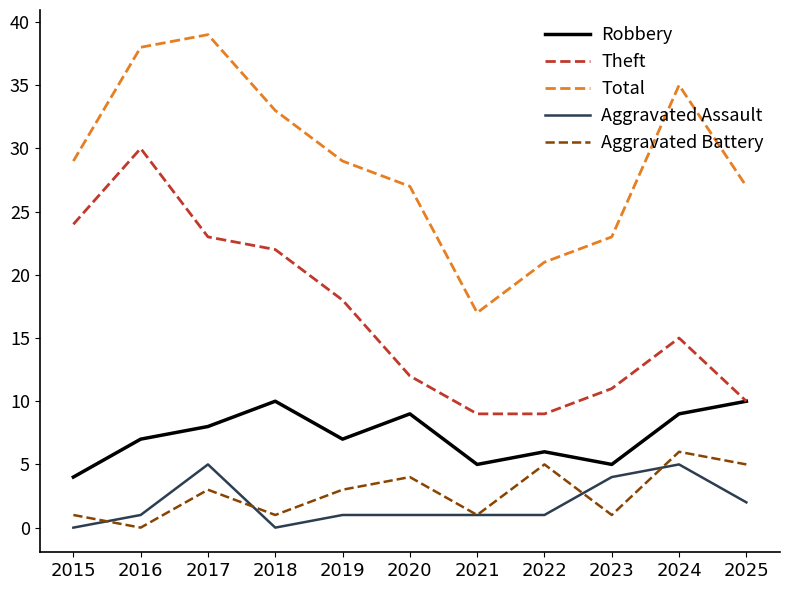

True or false: Robbery and Total intersect in this chart.

False